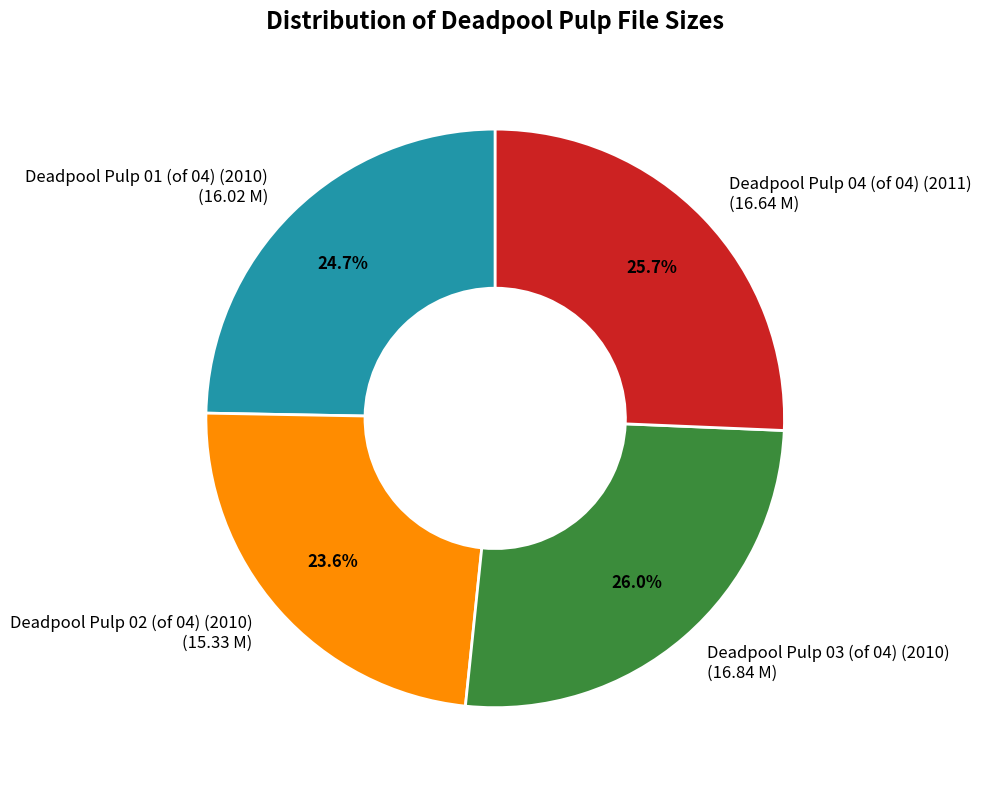

Is there a majority slice in this chart?

No